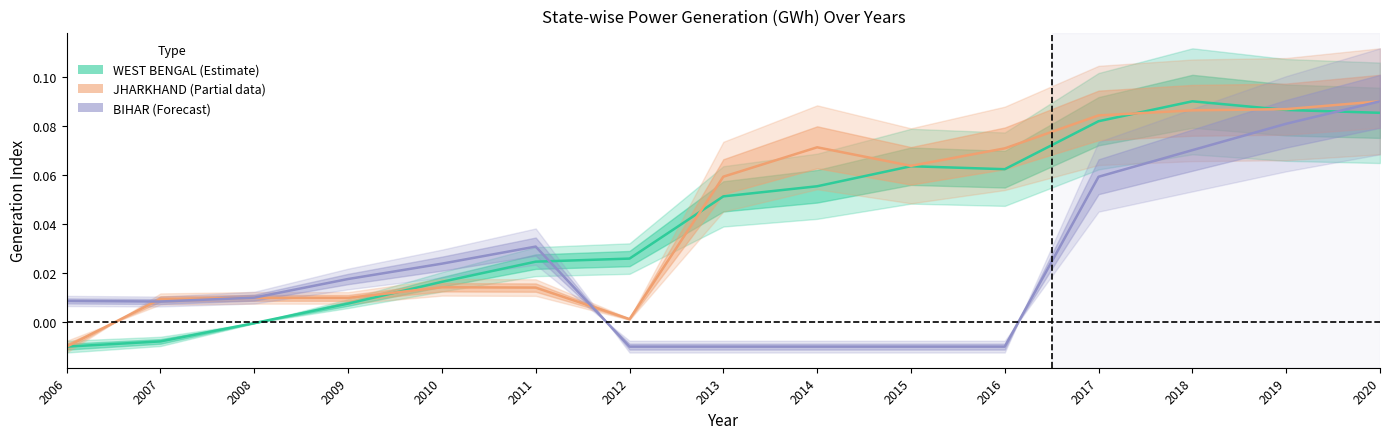

How many values in JHARKHAND (Partial) are below zero?

1